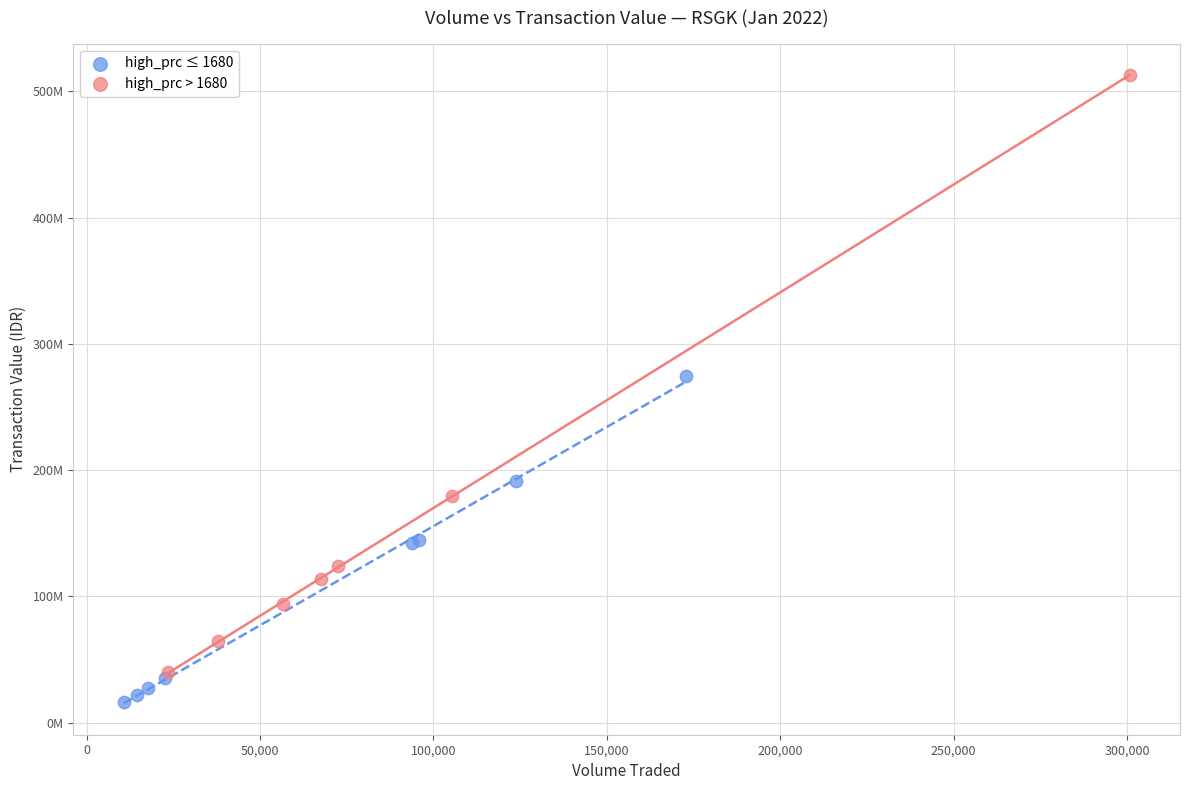

What are all the series names shown in the legend?

high_prc ≤ 1680, high_prc > 1680